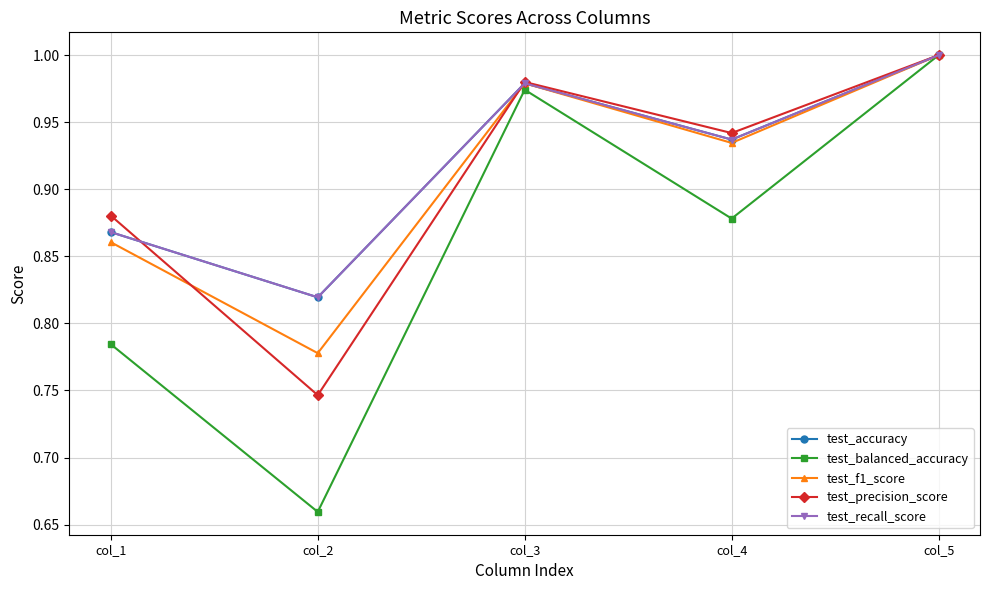

Does the chart have visible grid lines?

Yes